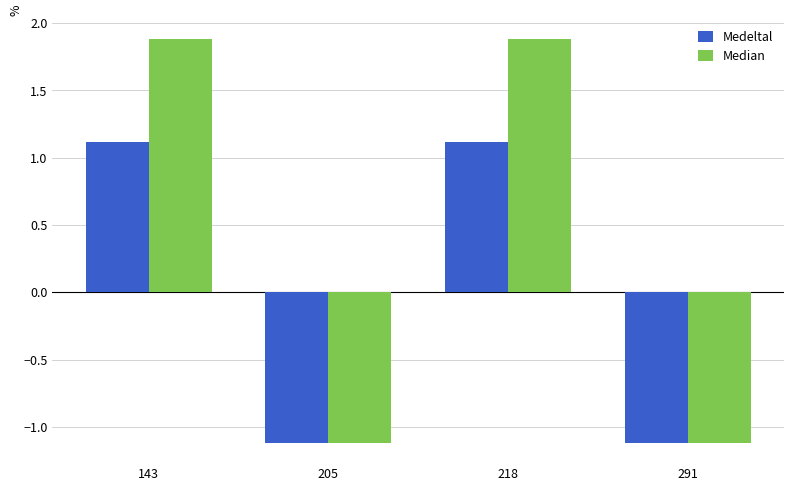

How many negative values does the Medeltal series have?

2